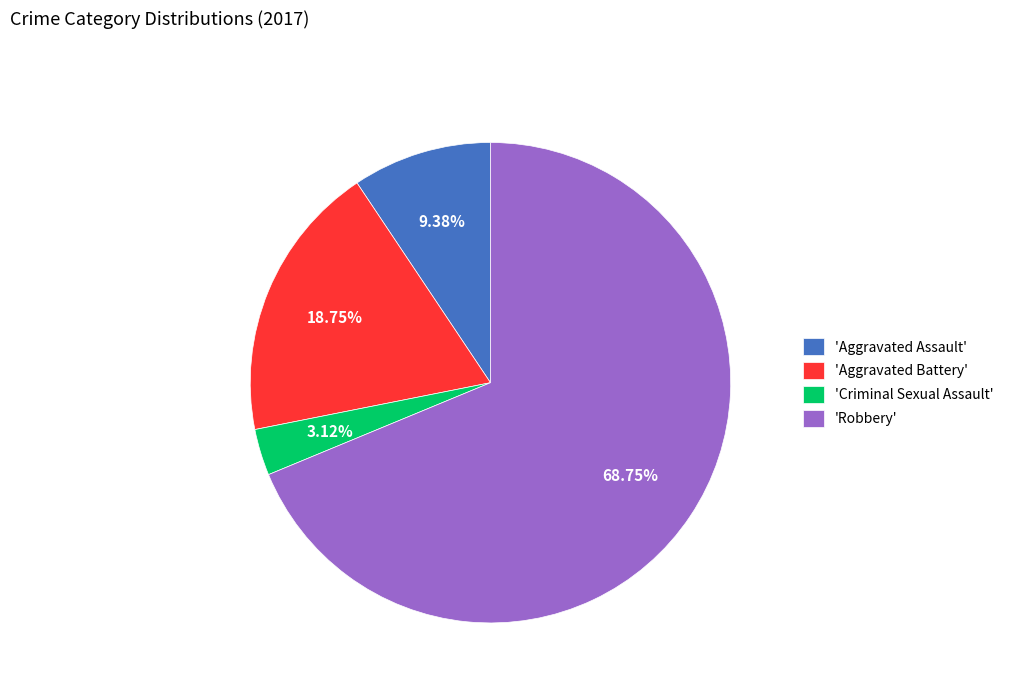

Rank the categories by value from highest to lowest.

'Robbery', 'Aggravated Battery', 'Aggravated Assault', 'Criminal Sexual Assault'